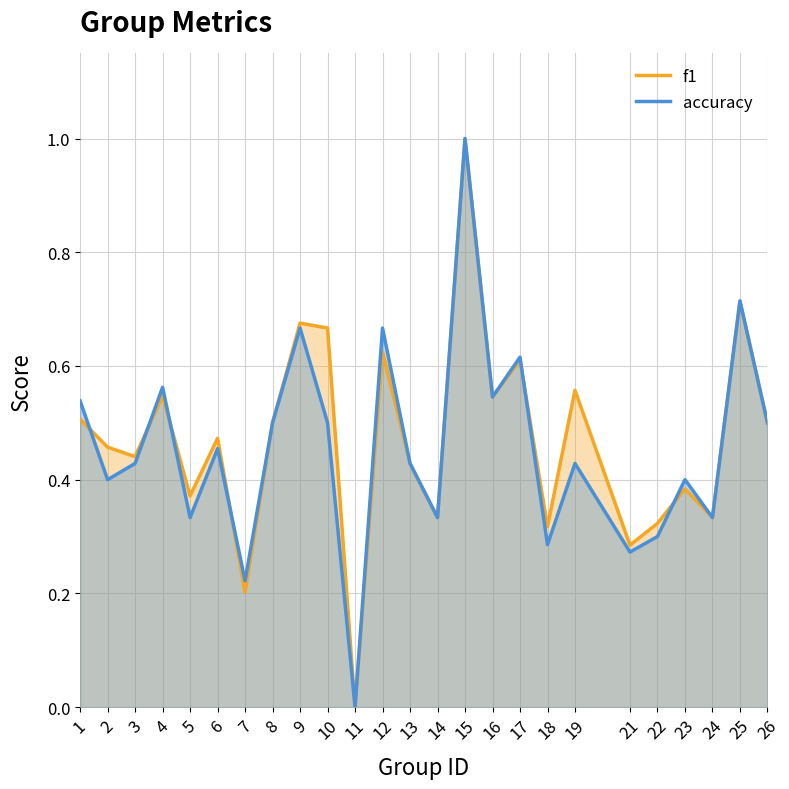

What is the value of the accuracy point at the 15th from the left?

1.0